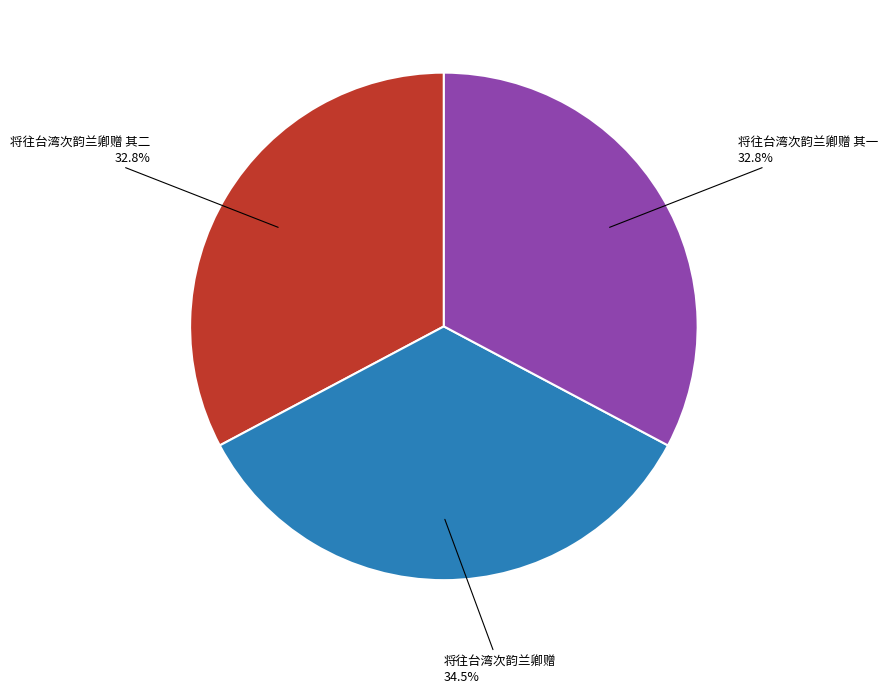

Count the number of slices in the pie.

3